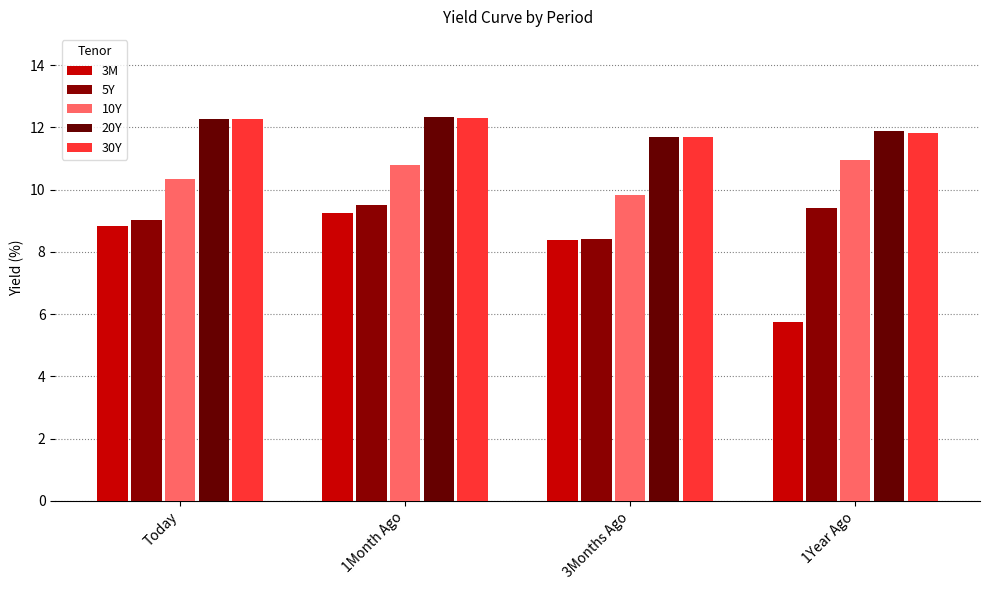

Count the number of categories in the chart.

4